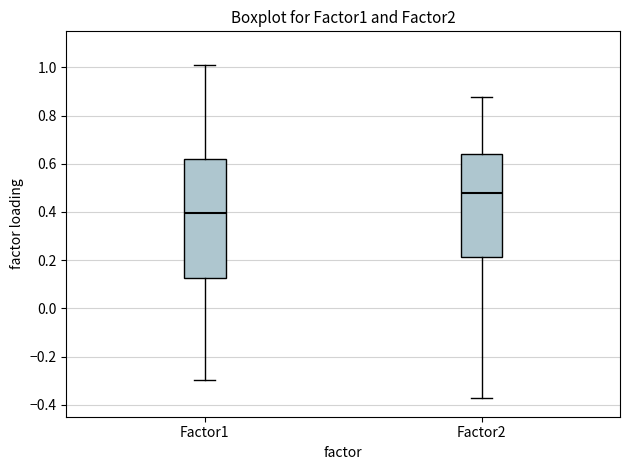

Which box's median line is the lowest?

Factor1